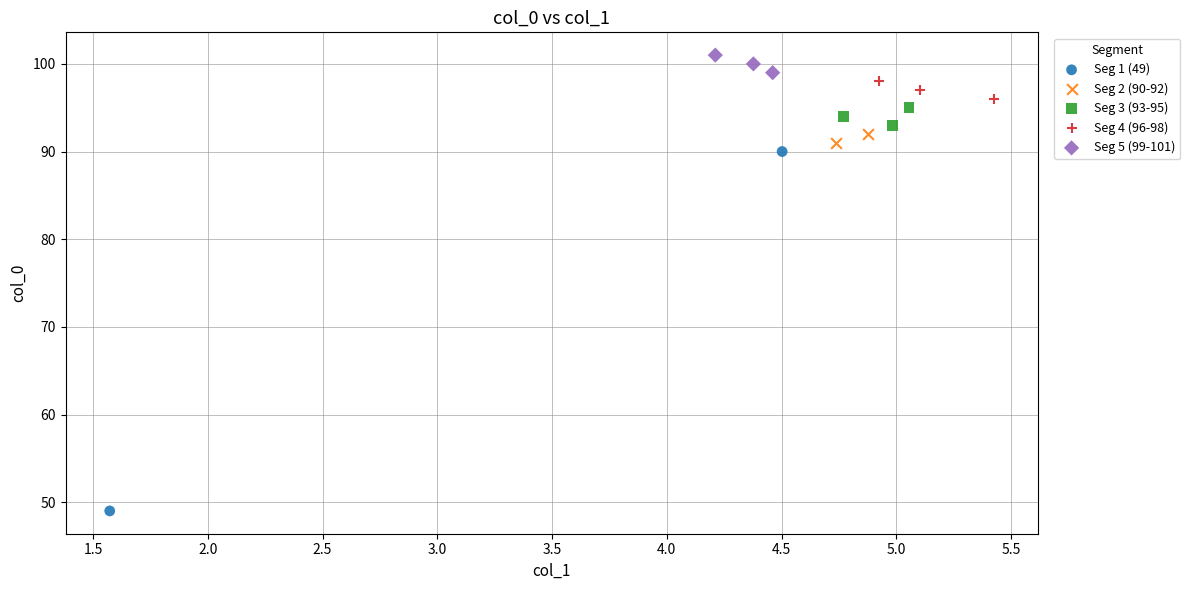

What are all the series names shown in the legend?

Seg 1 (49), Seg 2 (90-92), Seg 3 (93-95), Seg 4 (96-98), Seg 5 (99-101)